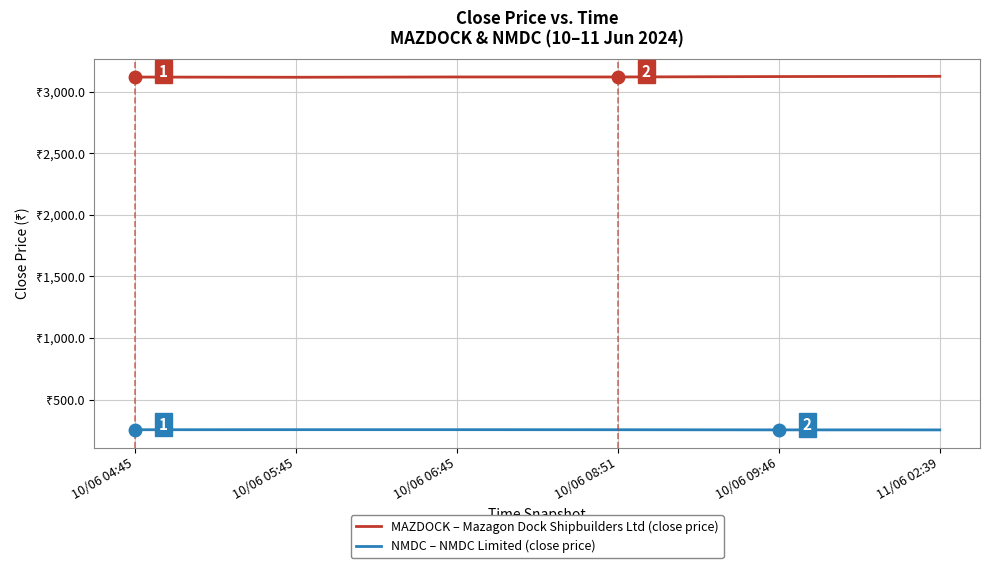

What are all the series names shown in the legend?

MAZDOCK – Mazagon Dock Shipbuilders Ltd (close price), NMDC – NMDC Limited (close price)